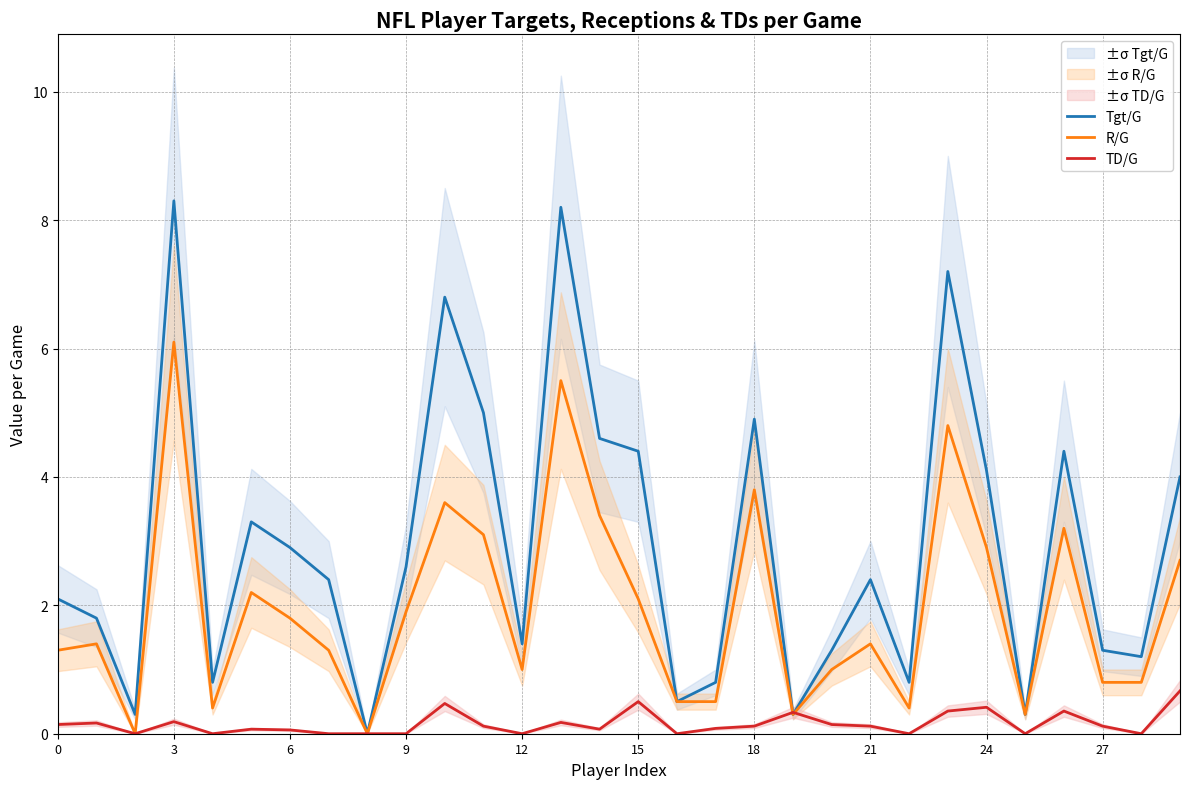

How many values in the R/G series exceed 1?

18